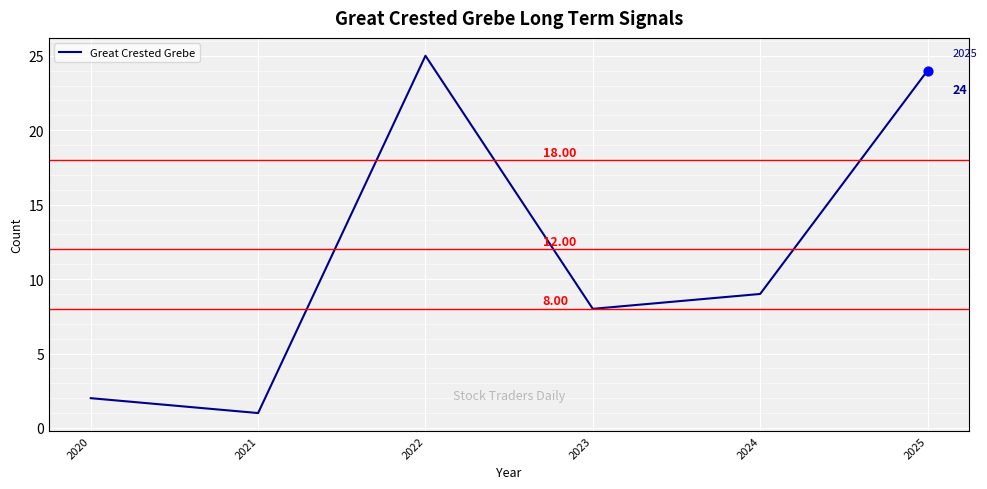

What is the change in value from 2020 to 2024?

+7